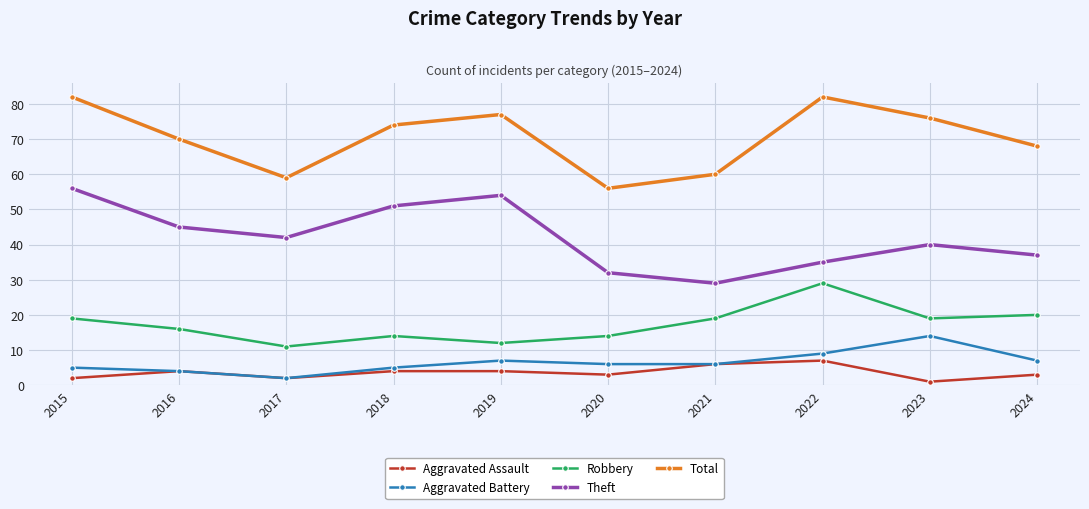

What is the sum of all Aggravated Battery values?

65